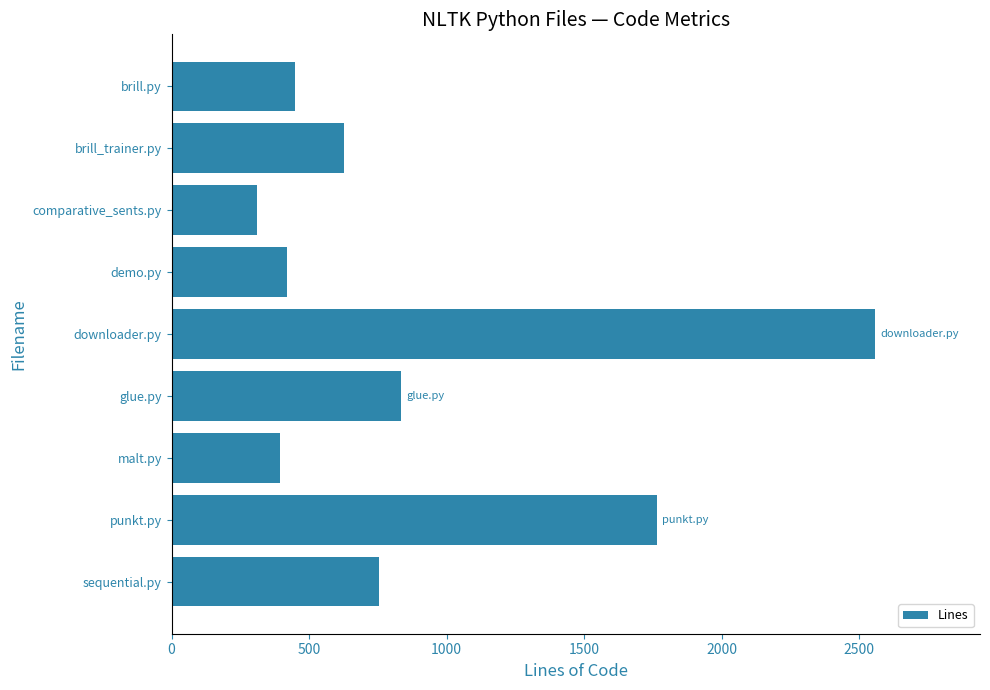

Which category has the lowest value across all series?

comparative_sents.py